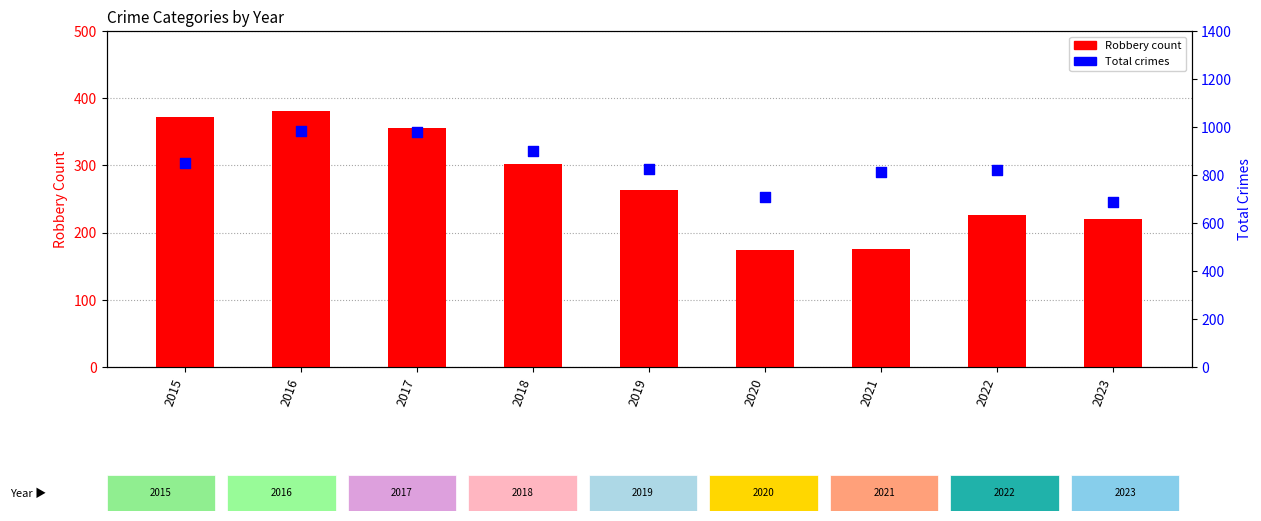

Is the value of Robbery at 2016 greater than the value of Total crimes at 2023?

No